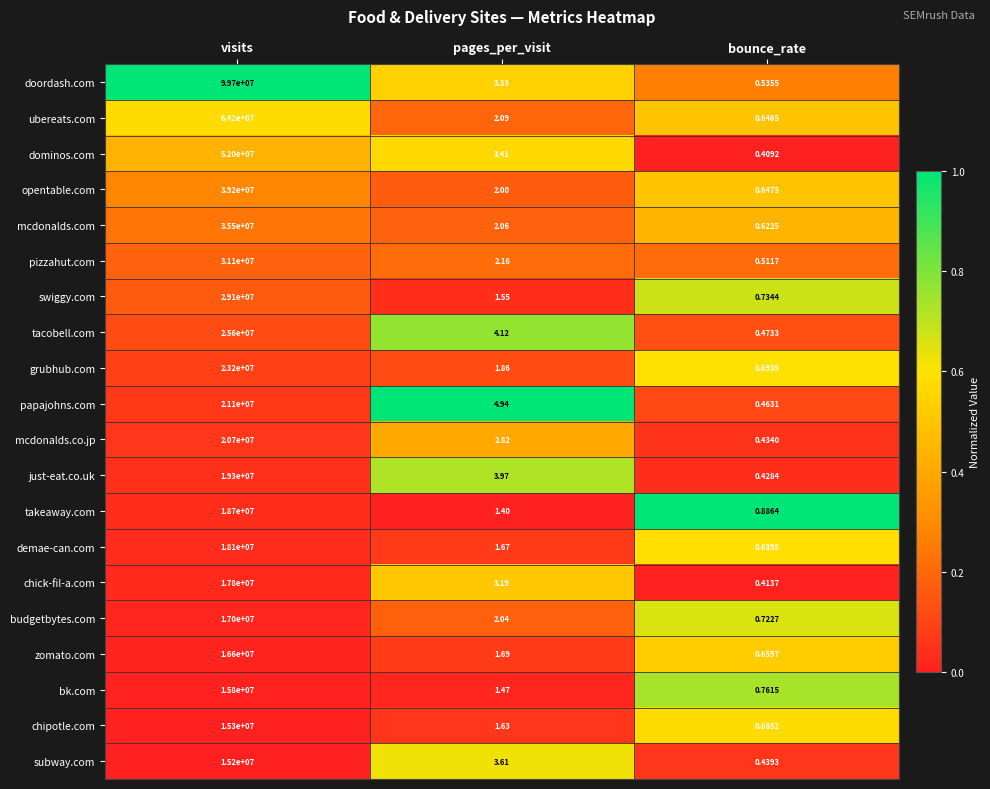

At which category is the sum across all series the highest?

visits